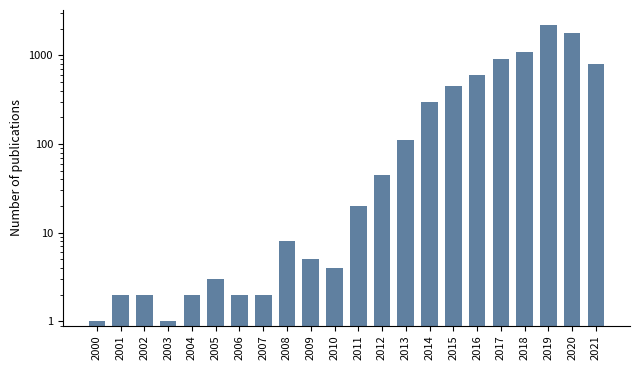

What is the average value?

380